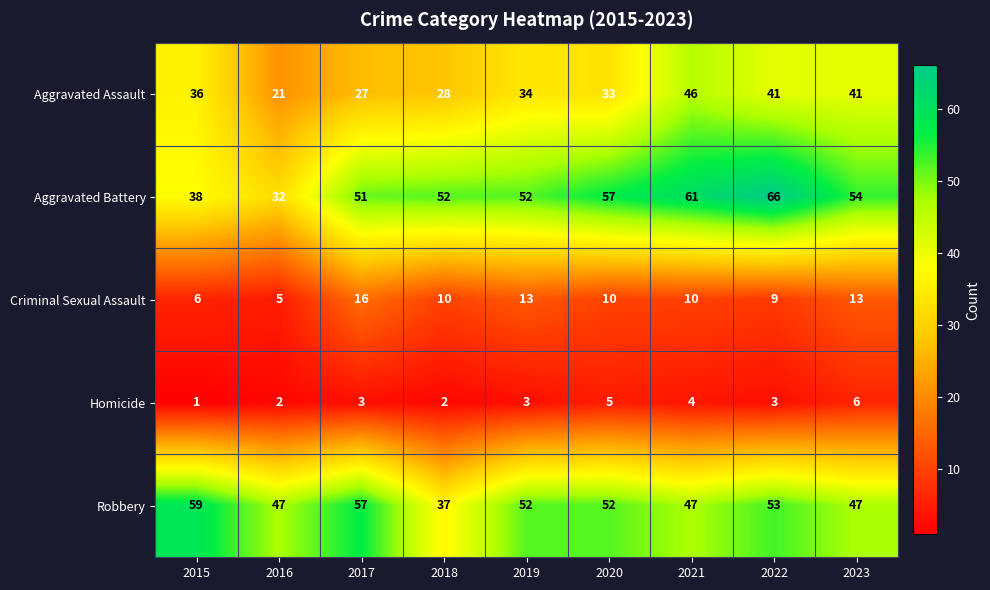

How many categories are shown in the chart?

9